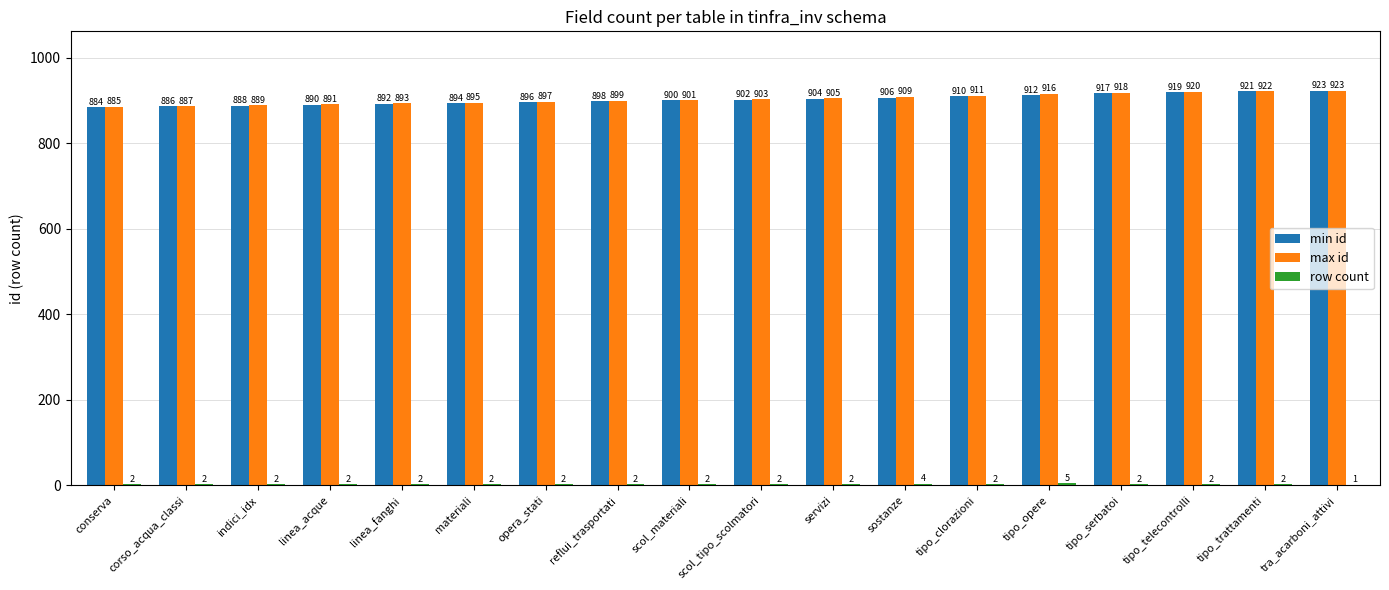

At which label is max id closest to 904?

scol_tipo_scolmatori